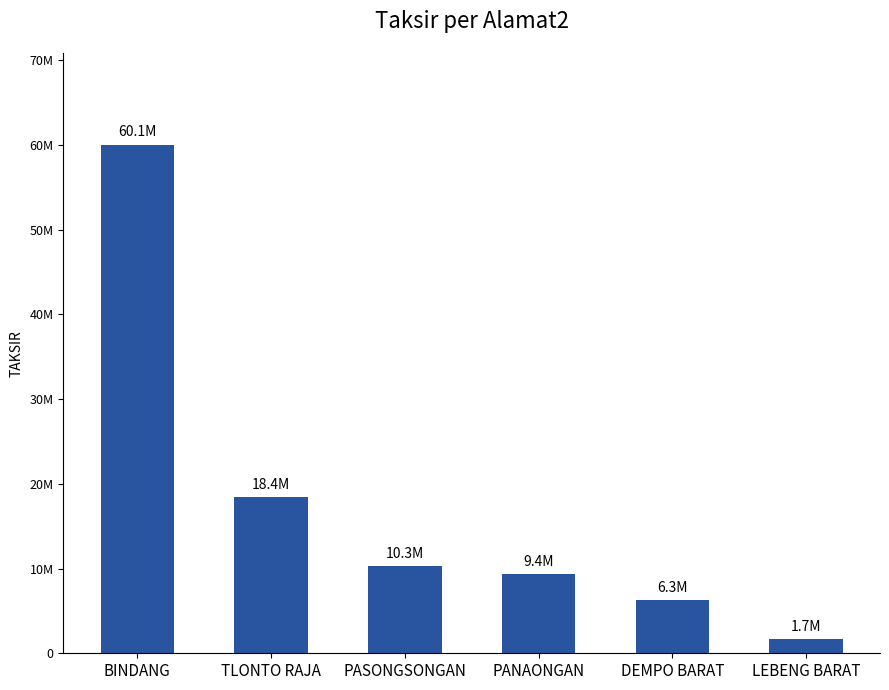

What is the difference between the second highest and minimum values?

16730000